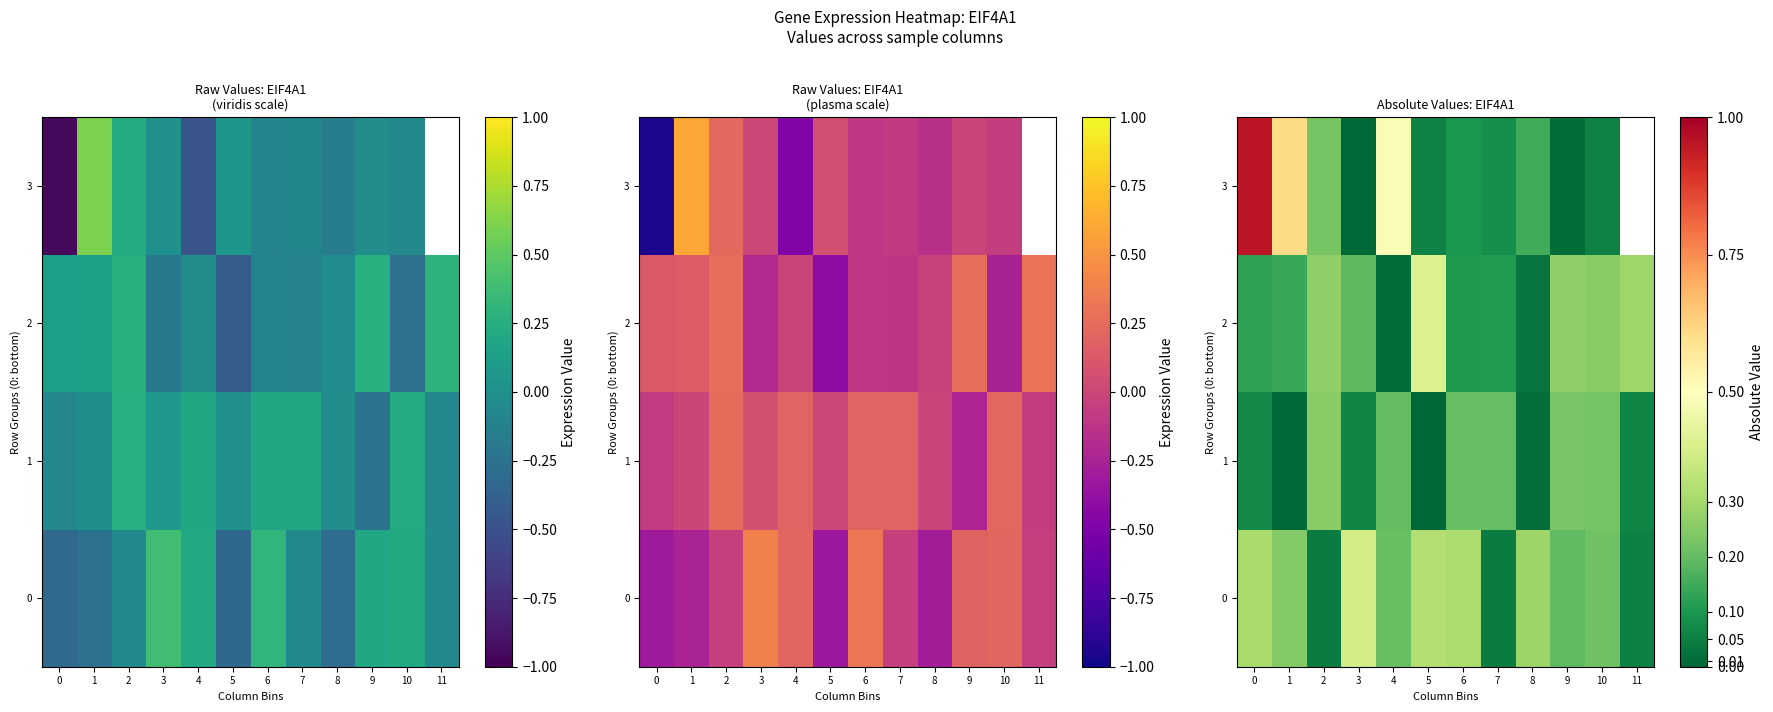

Is it true that 3 equals 0.0 at 9?

False